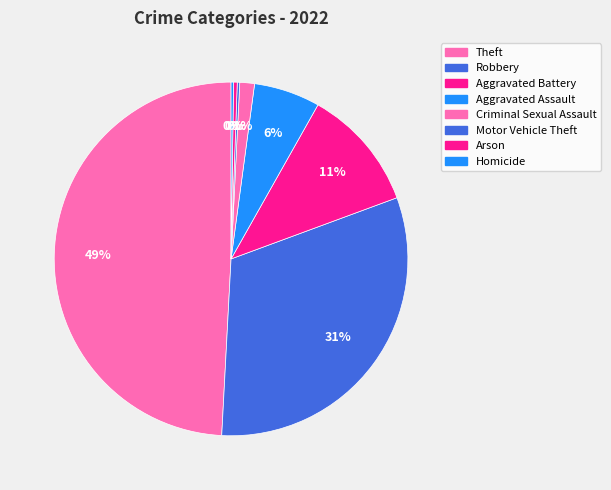

Which slice is the smallest?

Motor Vehicle Theft